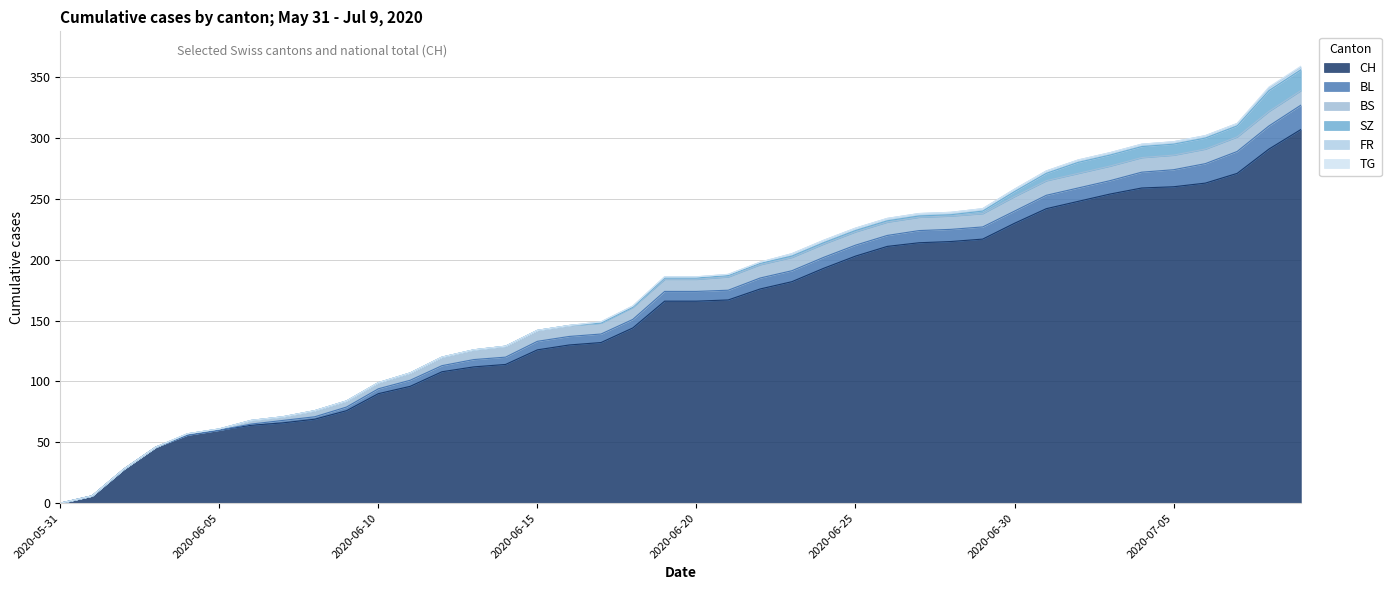

The value of CH at 2020-07-06 is 449. True or false?

False